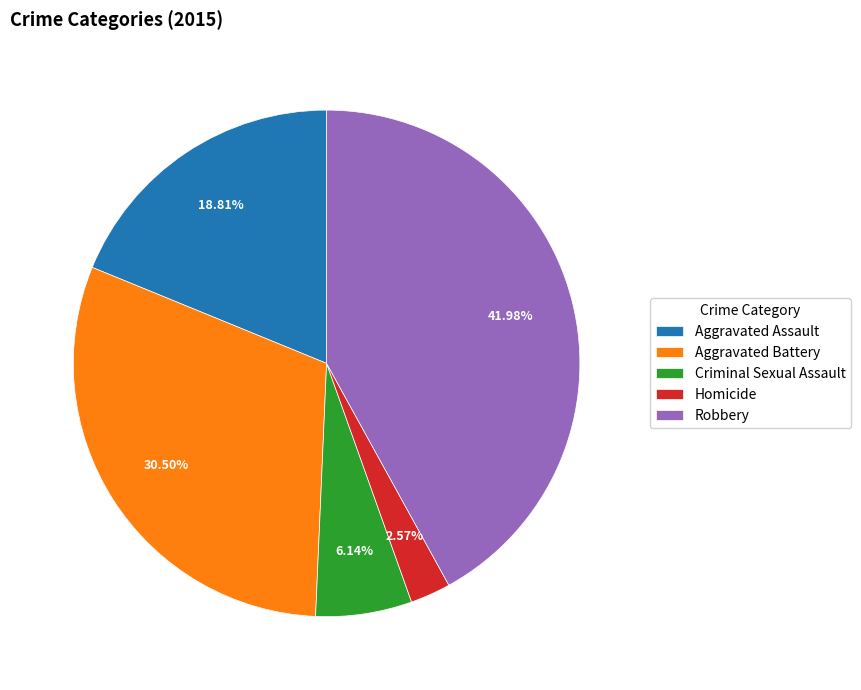

Is Aggravated Assault the majority of the pie?

No